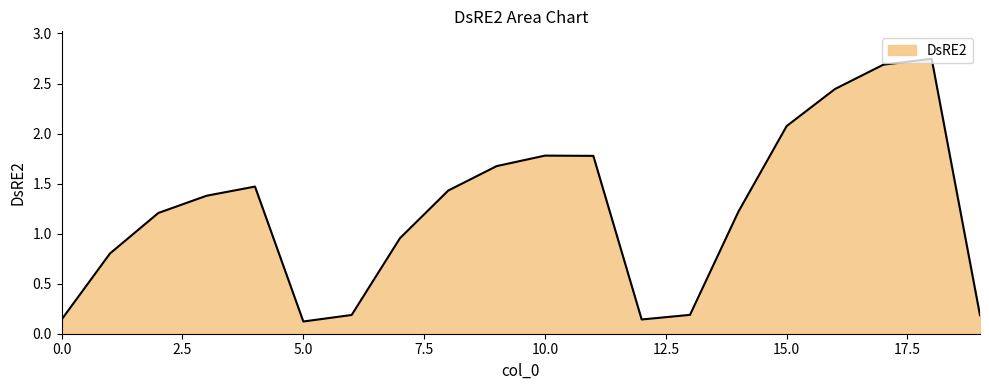

What is the value of the 5th point from the left?

1.5